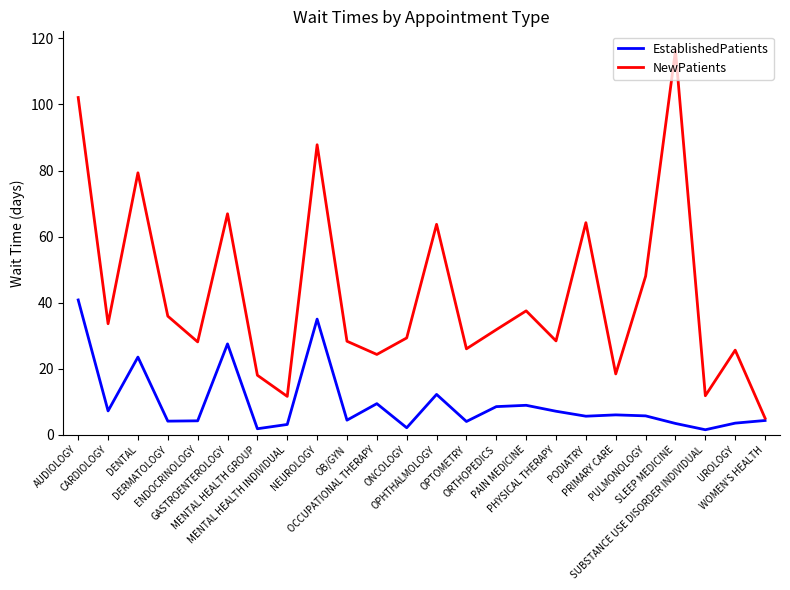

Which series has the widest spread of values?

NewPatients